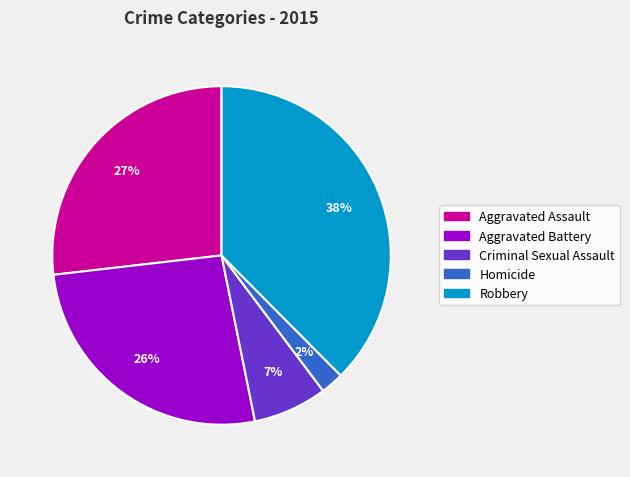

Is there any slice that represents more than half of the pie?

No